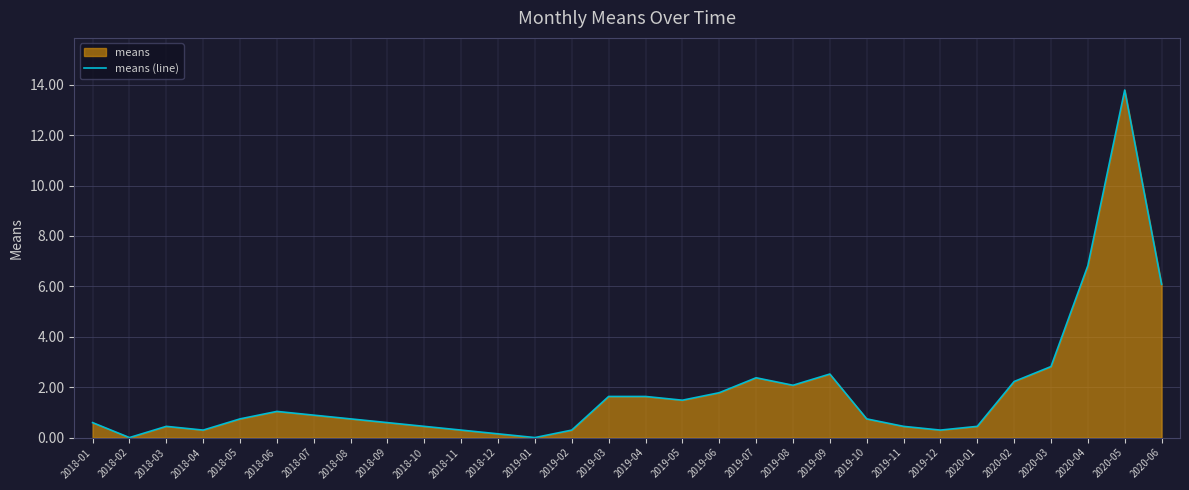

Reading right to left, what are all the values shown in this chart?

6.1	13.8	6.8	2.8	2.2	0.4	0.3	0.4	0.7	2.5	2.1	2.4	1.8	1.5	1.6	1.6	0.3	0.0	0.1	0.3	0.4	0.6	0.7	0.9	1.0	0.7	0.3	0.4	0.0	0.6